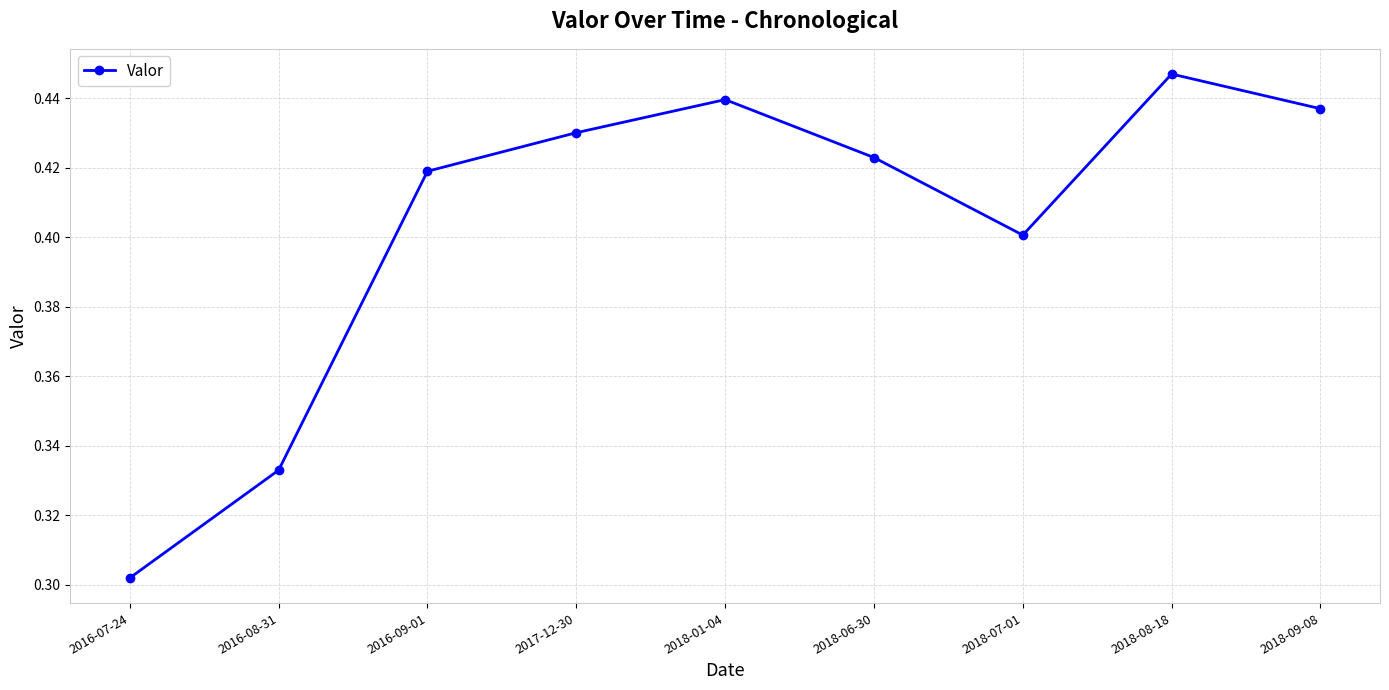

Count the values in the range 0 to 1.

9